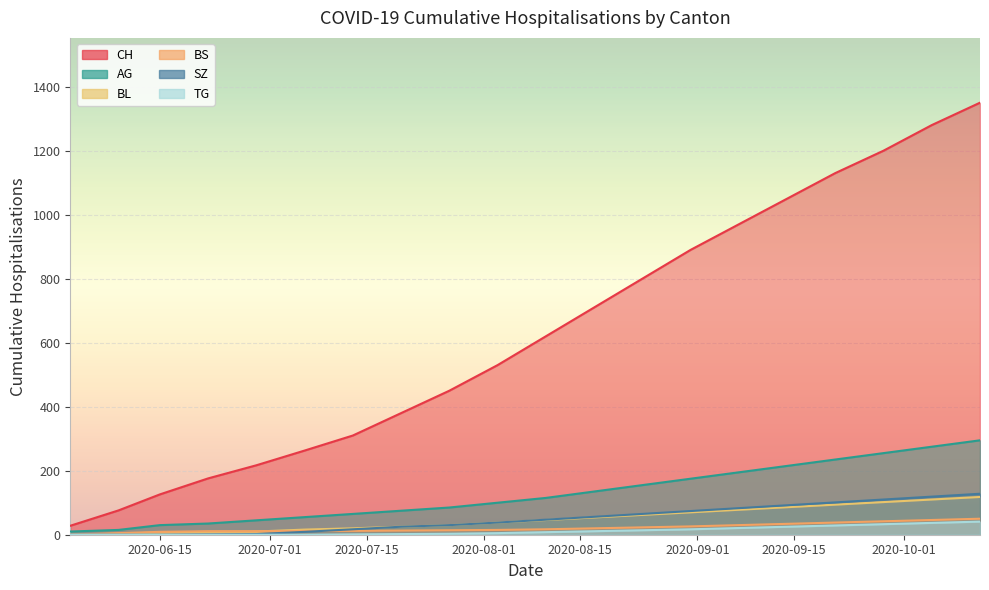

True or false: TG and AG intersect in this chart.

False